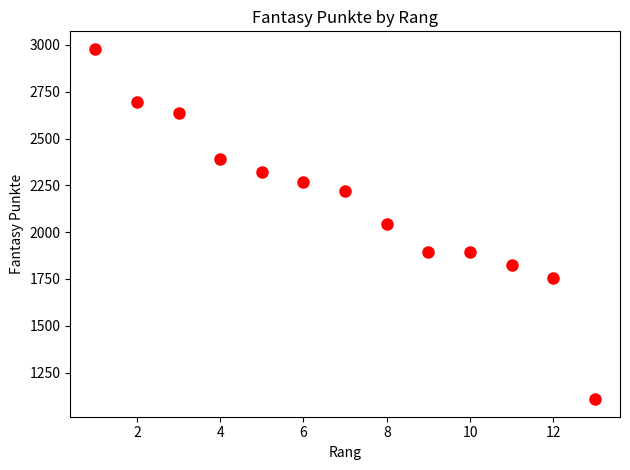

What is the range of Y values (max minus min)?

1871